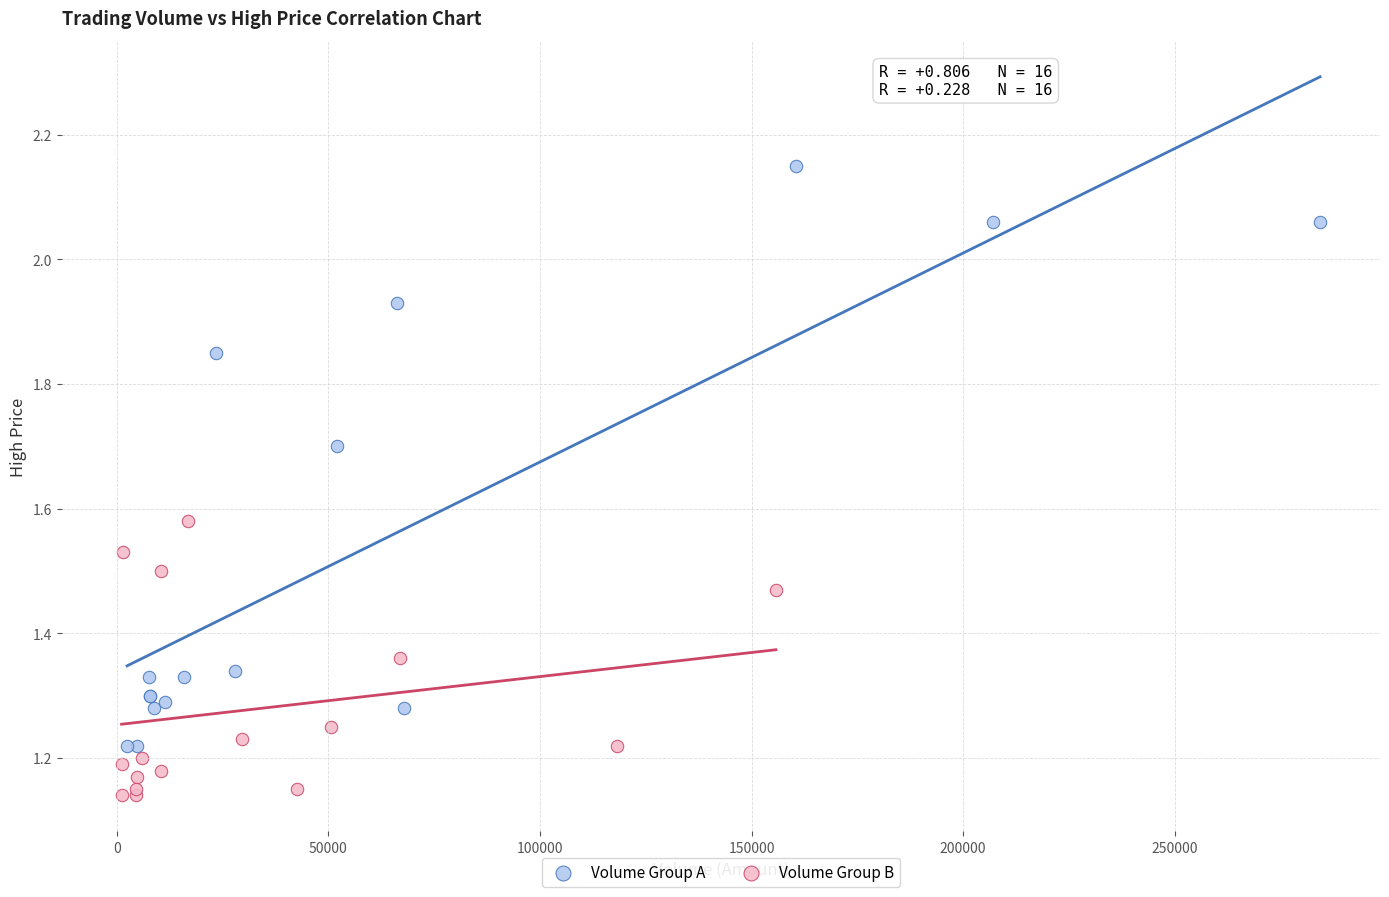

Which series has the largest Y range (max minus min)?

Volume Group A